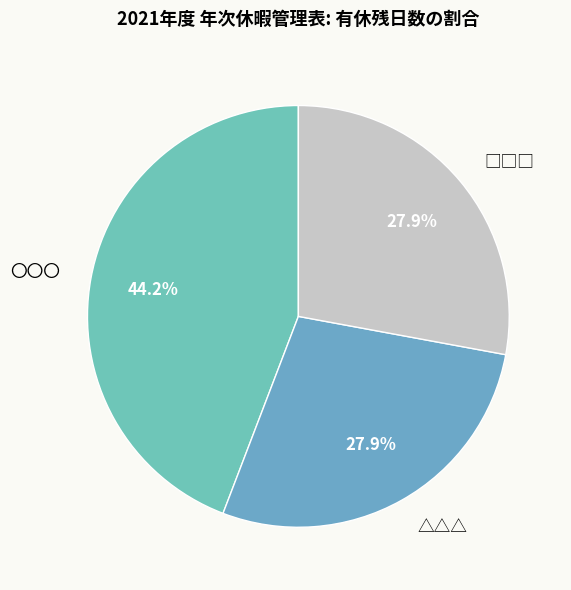

Does △△△ represent more than half of the total?

No